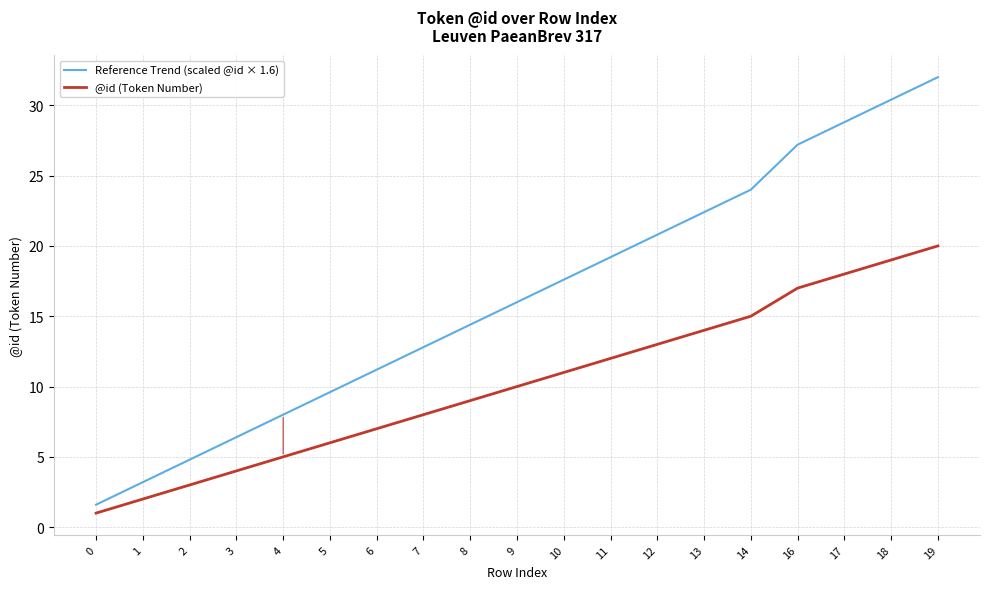

Between 0 and 10, which series saw the biggest shift?

Reference Trend (scaled @id × 1.6)